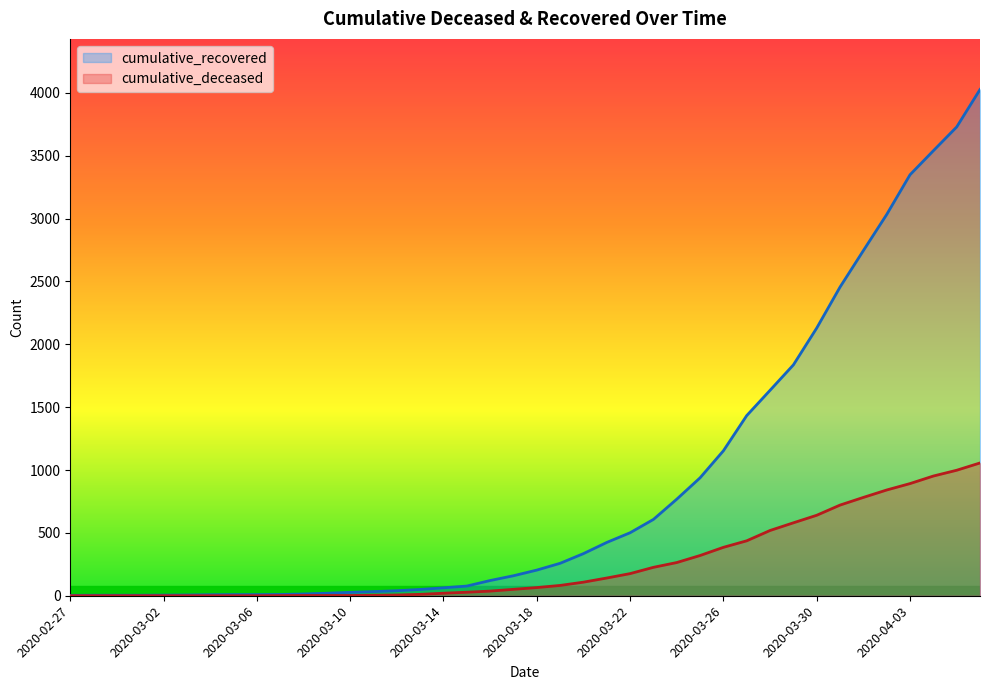

What is the difference between the cumulative_deceased values at 2020-03-24 and 2020-03-03?

264